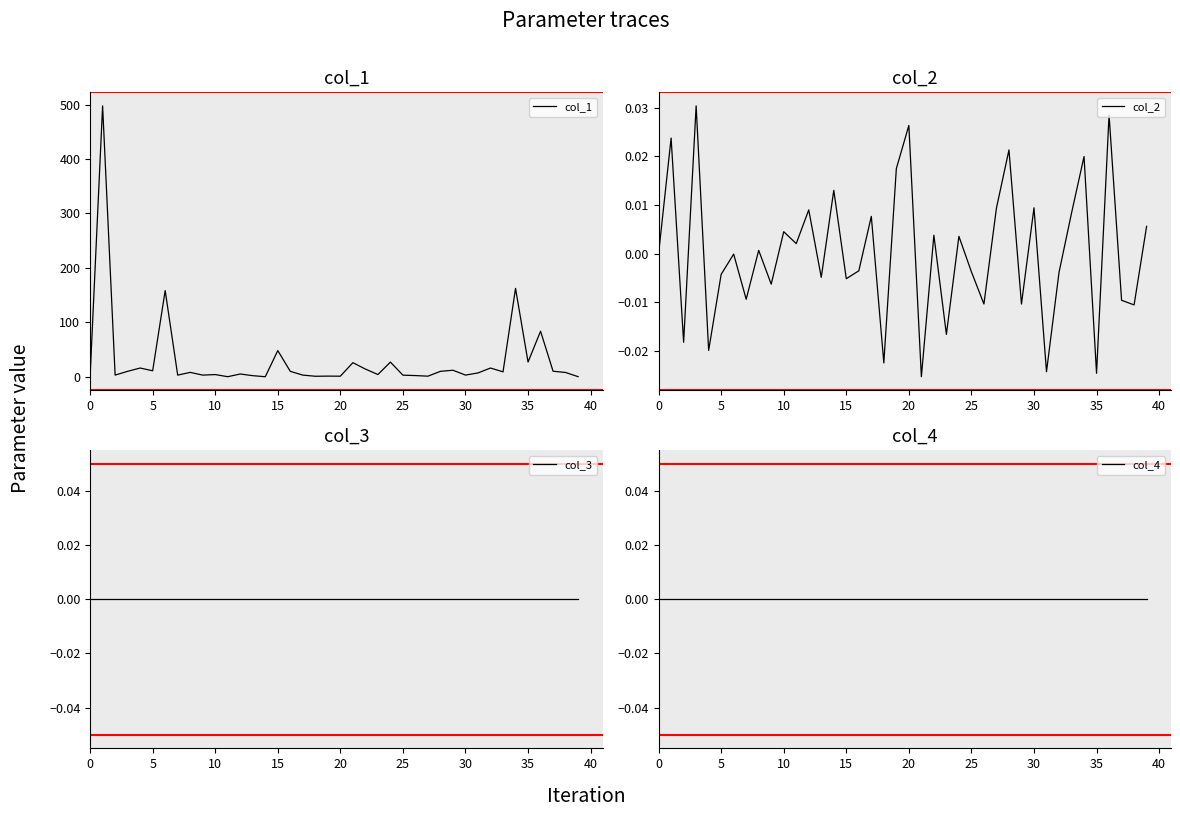

Is it true that col_4 equals 0.0 at 22?

True